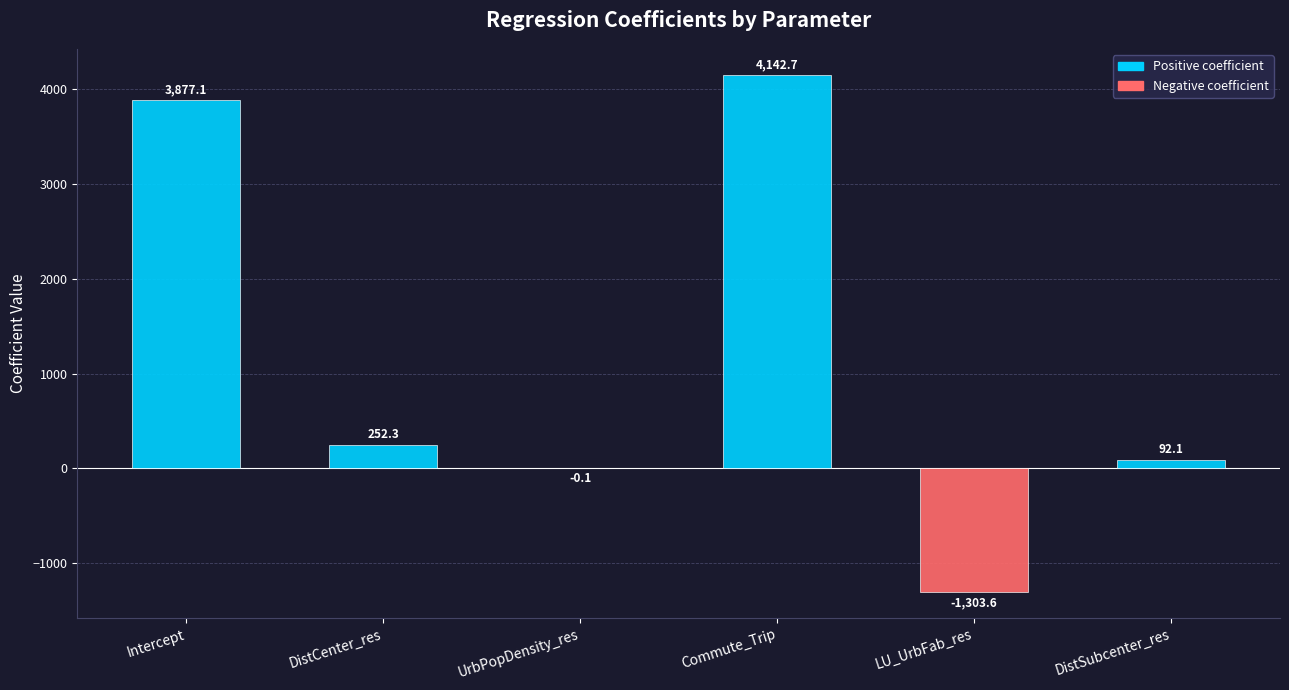

How many positive values are there?

4